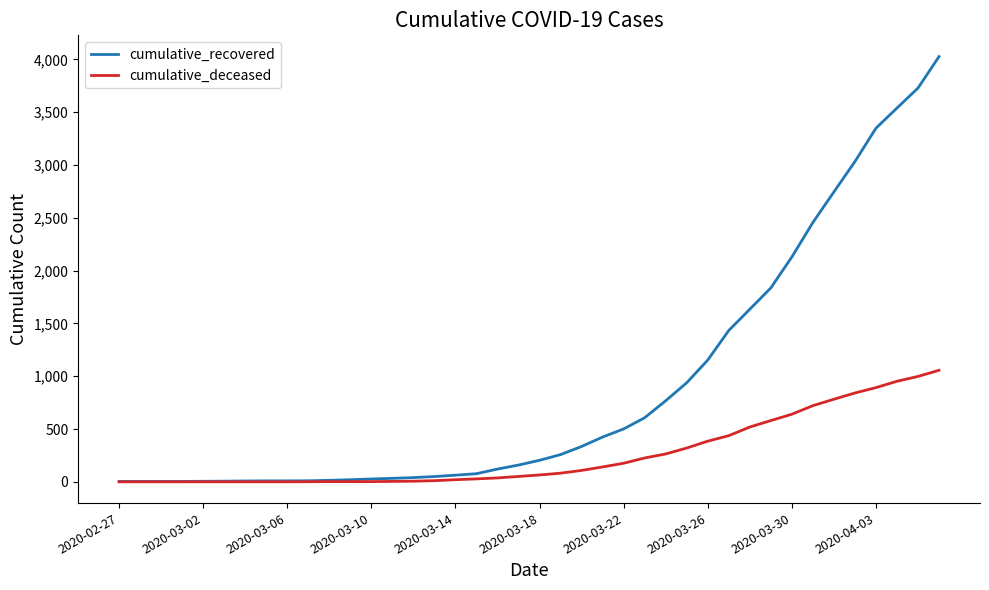

Which series has the largest total across all categories?

cumulative_recovered